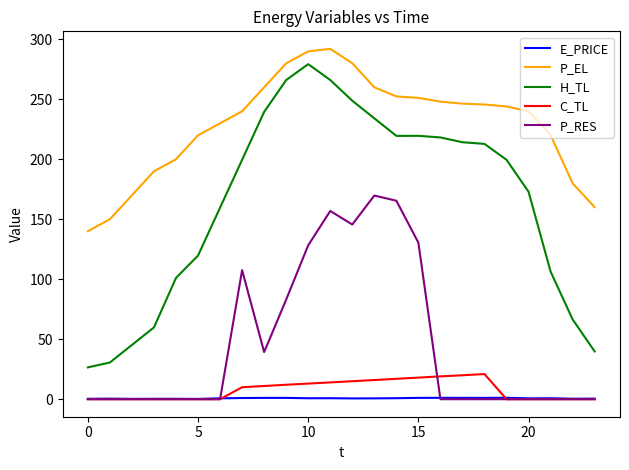

True or false: E_PRICE has more than 1 points higher than both neighbors.

True